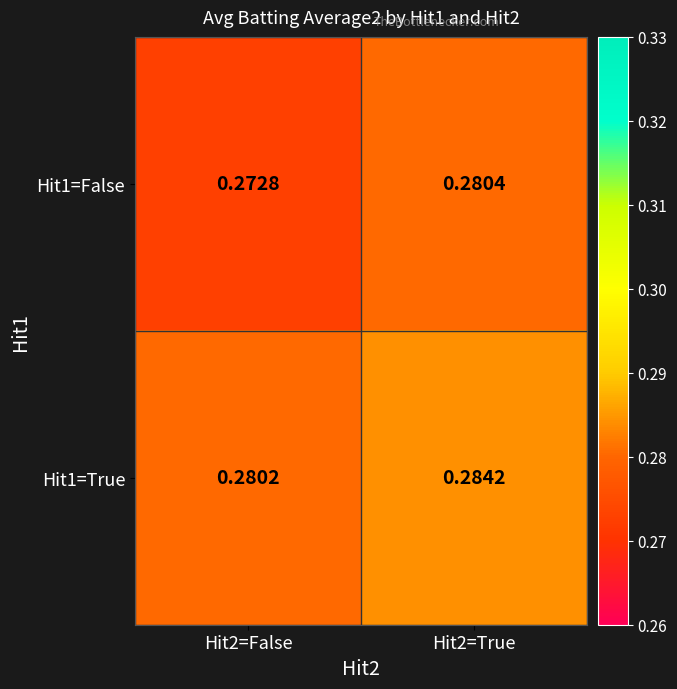

Is the value of Hit1=False at Hit2=False greater than the value of Hit1=True at Hit2=True?

No